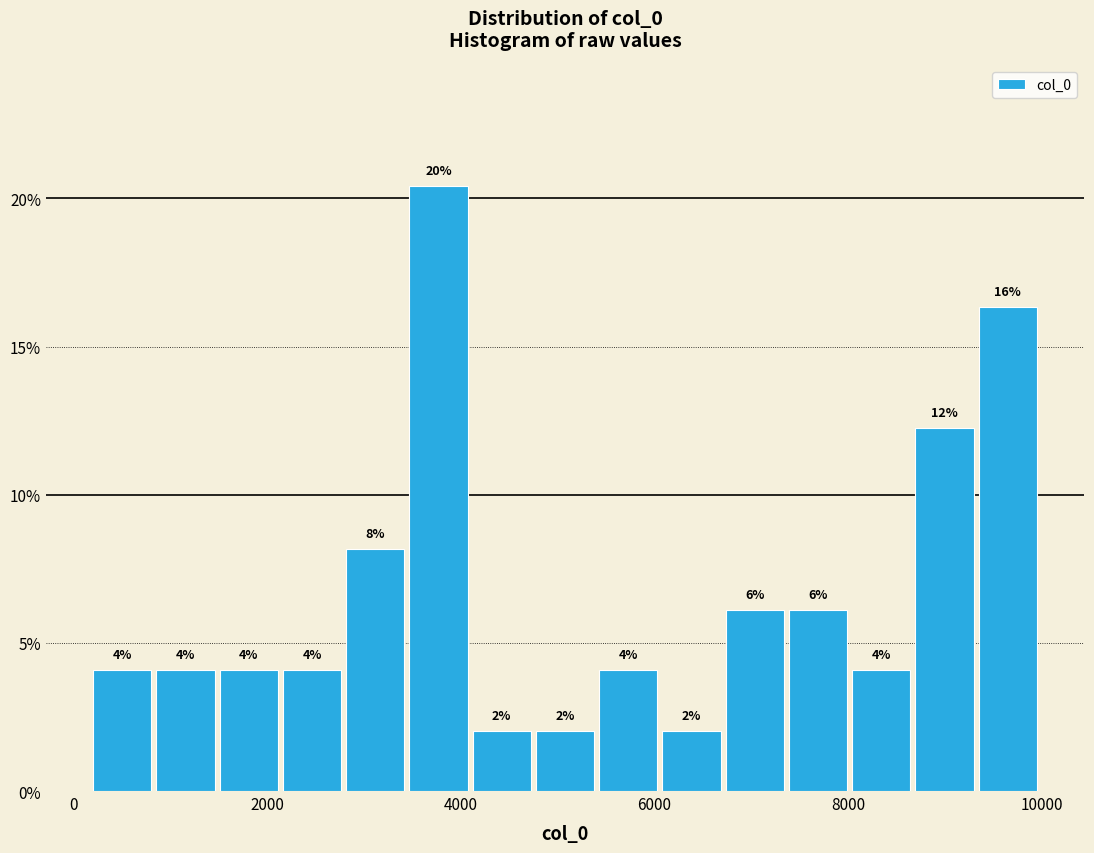

Around what value on the x-axis is the tallest bar? Give the approximate position of its centre, as read against the axis.

3800